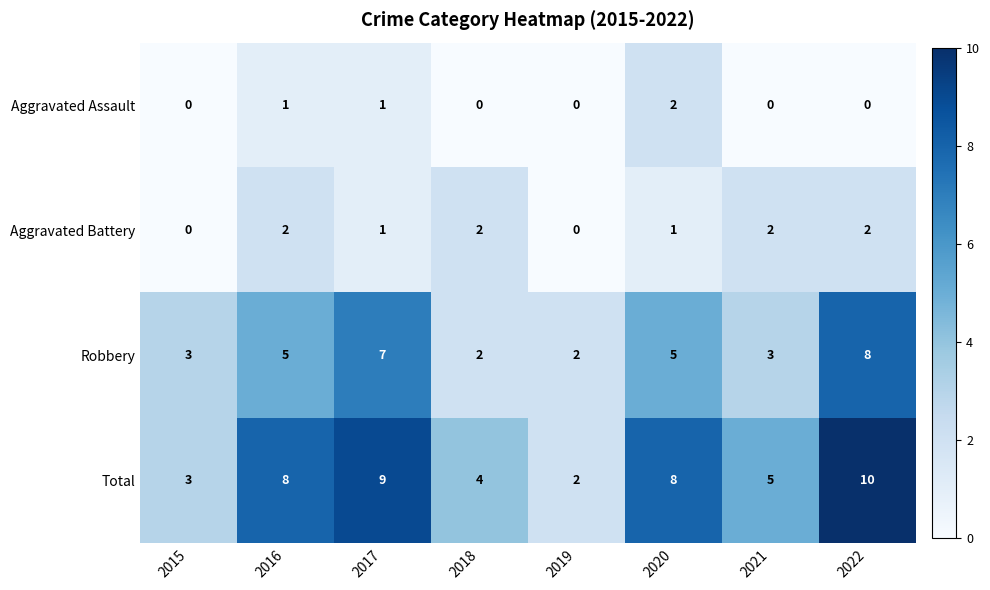

Which series has the largest total across all categories?

Total